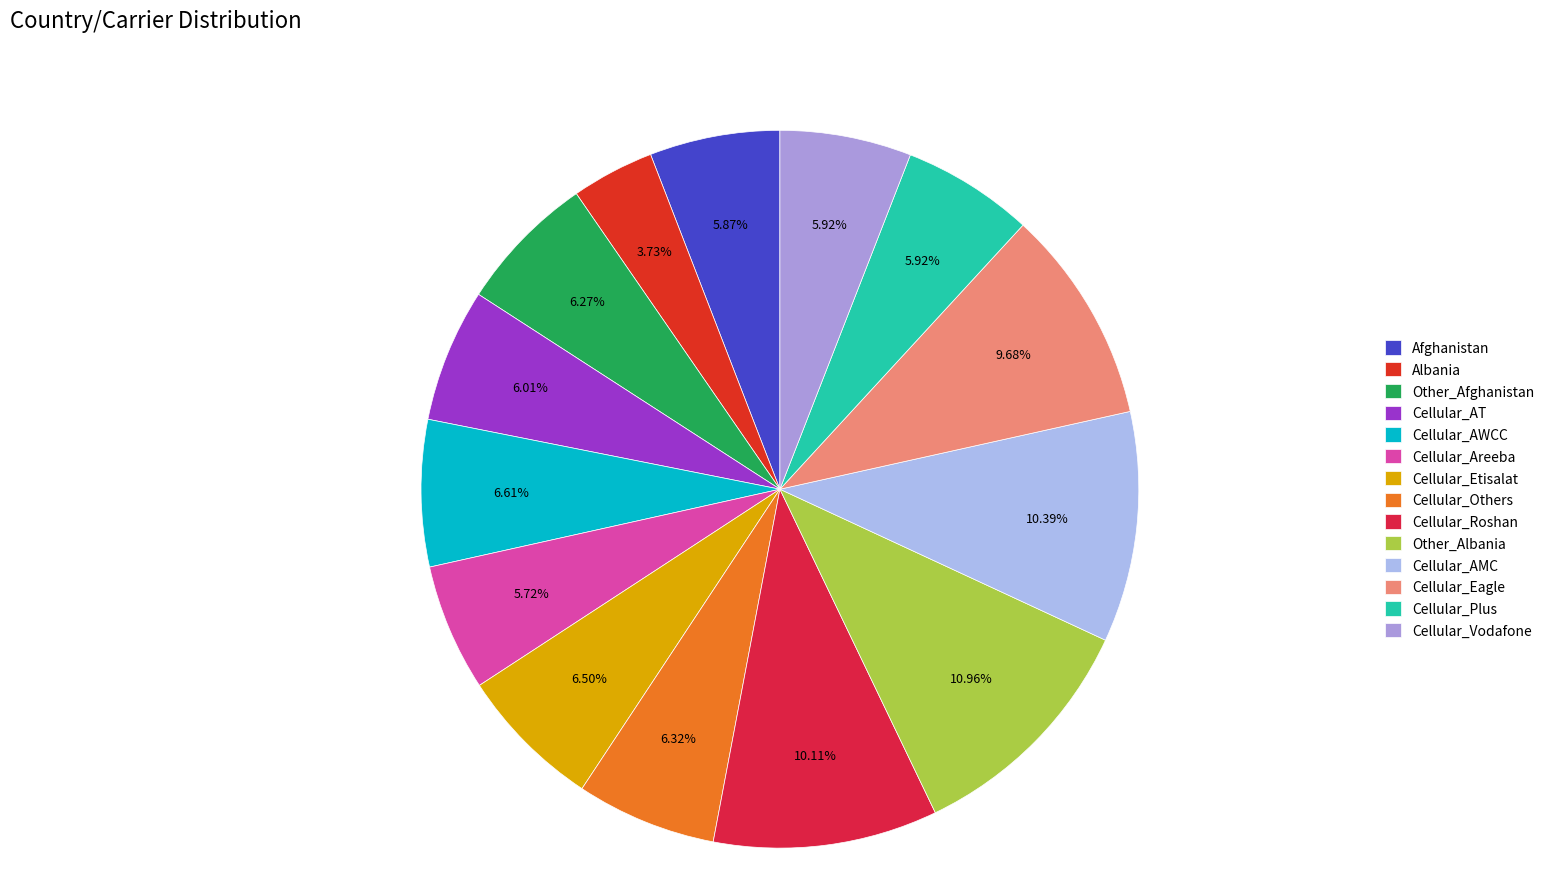

The Cellular_AMC slice represents 18% of the pie. True or false?

False